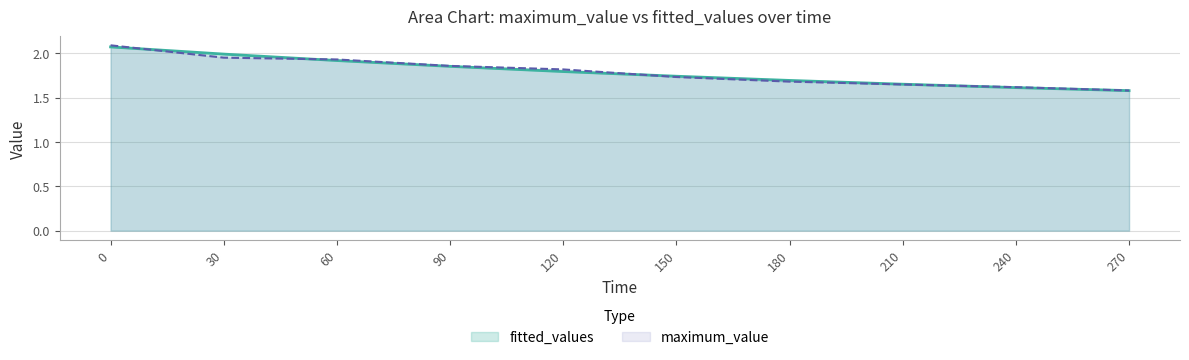

What is the sum of all fitted_values values?

17.9